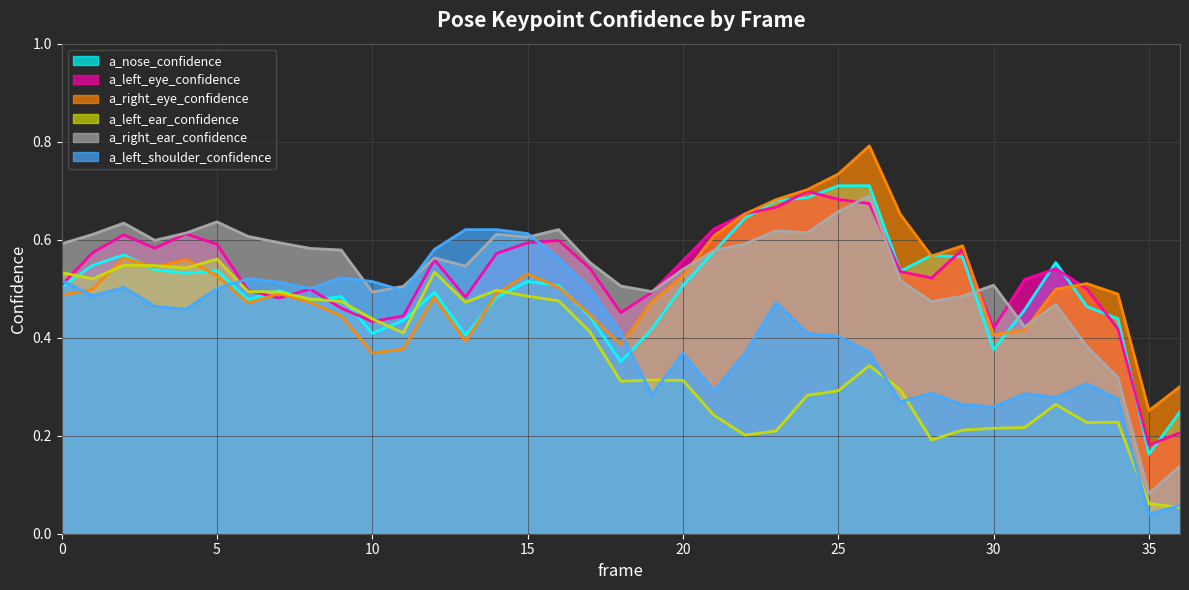

Reading left to right, transcribe all the data shown in this chart.

a_nose_confidence: 0.5	0.5	0.6	0.5	0.5	0.5	0.5	0.5	0.5	0.5	0.4	0.4	0.5	0.4	0.5	0.5	0.5	0.4	0.4	0.4	0.5	0.6	0.6	0.7	0.7	0.7	0.7	0.5	0.6	0.6	0.4	0.5	0.6	0.5	0.4	0.2	0.2
a_left_eye_confidence: 0.5	0.6	0.6	0.6	0.6	0.6	0.5	0.5	0.5	0.5	0.4	0.4	0.6	0.5	0.6	0.6	0.6	0.5	0.5	0.5	0.6	0.6	0.7	0.7	0.7	0.7	0.7	0.5	0.5	0.6	0.4	0.5	0.5	0.5	0.4	0.2	0.2
a_right_eye_confidence: 0.5	0.5	0.6	0.5	0.6	0.5	0.5	0.5	0.5	0.4	0.4	0.4	0.5	0.4	0.5	0.5	0.5	0.4	0.4	0.5	0.5	0.6	0.7	0.7	0.7	0.7	0.8	0.7	0.6	0.6	0.4	0.4	0.5	0.5	0.5	0.3	0.3
a_left_ear_confidence: 0.5	0.5	0.5	0.5	0.5	0.6	0.5	0.5	0.5	0.5	0.4	0.4	0.5	0.5	0.5	0.5	0.5	0.4	0.3	0.3	0.3	0.2	0.2	0.2	0.3	0.3	0.3	0.3	0.2	0.2	0.2	0.2	0.3	0.2	0.2	0.1	0.1
a_right_ear_confidence: 0.6	0.6	0.6	0.6	0.6	0.6	0.6	0.6	0.6	0.6	0.5	0.5	0.6	0.5	0.6	0.6	0.6	0.6	0.5	0.5	0.5	0.6	0.6	0.6	0.6	0.7	0.7	0.5	0.5	0.5	0.5	0.4	0.5	0.4	0.3	0.1	0.1
a_left_shoulder_confidence: 0.5	0.5	0.5	0.5	0.5	0.5	0.5	0.5	0.5	0.5	0.5	0.5	0.6	0.6	0.6	0.6	0.6	0.5	0.4	0.3	0.4	0.3	0.4	0.5	0.4	0.4	0.4	0.3	0.3	0.3	0.3	0.3	0.3	0.3	0.3	0.0	0.1